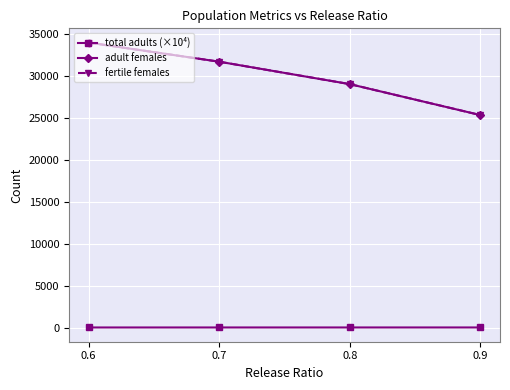

Rank the series by their maximum value, from highest to lowest.

adult females, fertile females, total adults (×10⁴)